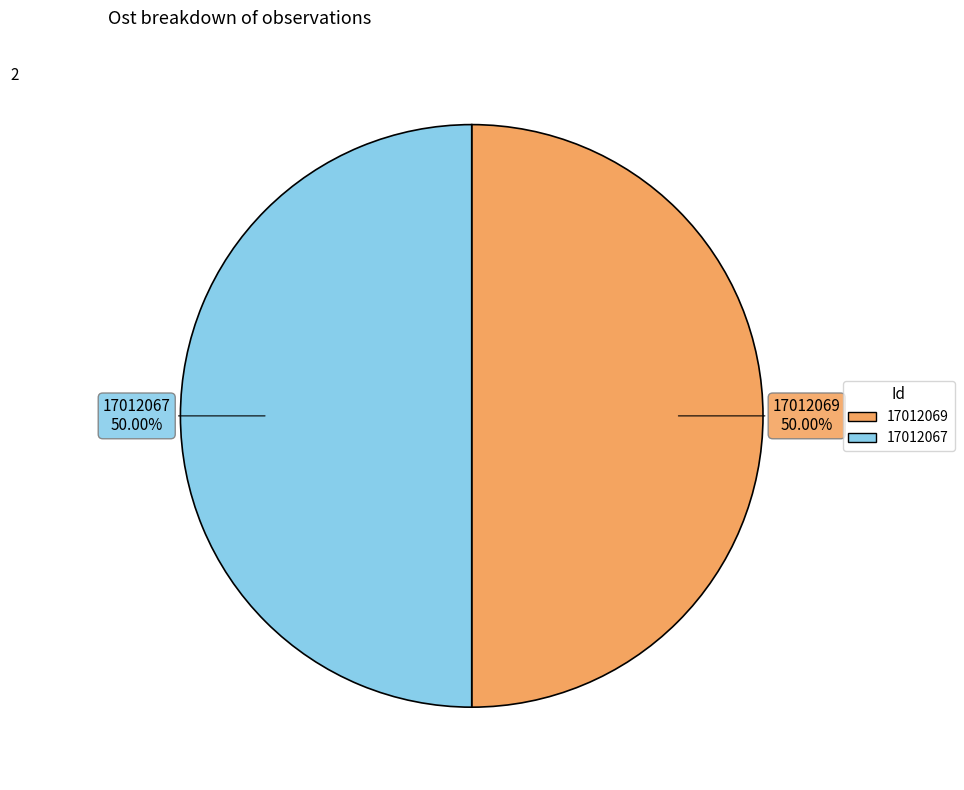

Count the number of slices in the pie.

2